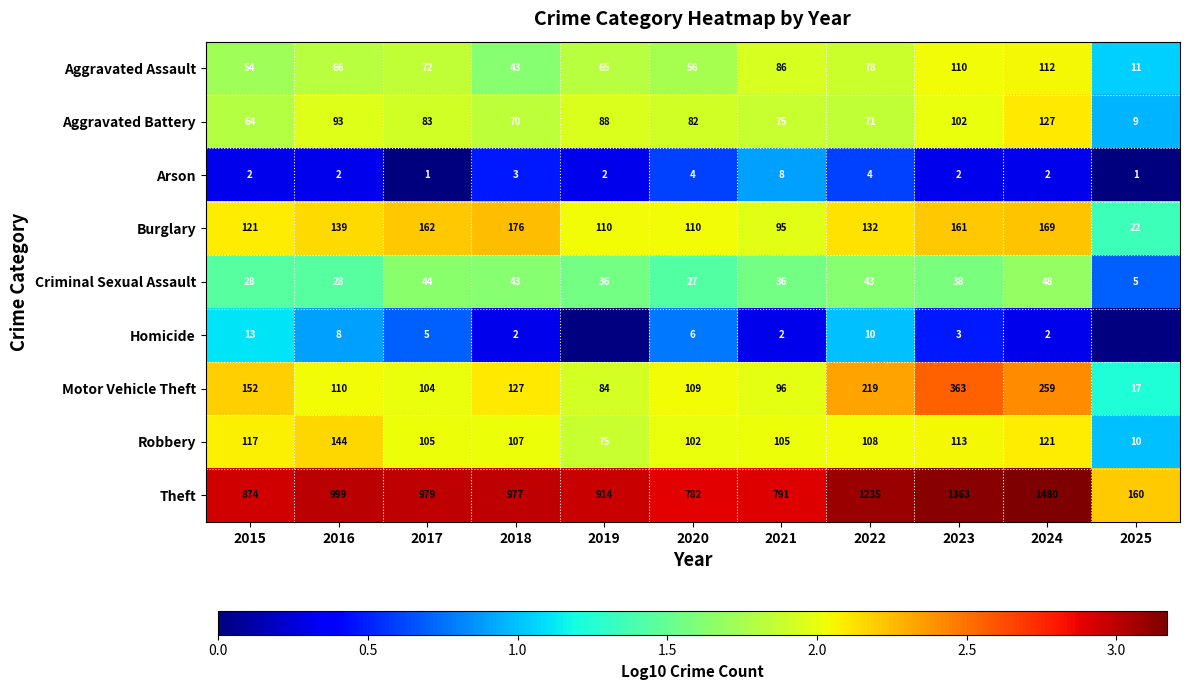

Rank the series at 2022 from highest to lowest value.

Theft, Motor Vehicle Theft, Burglary, Robbery, Aggravated Assault, Aggravated Battery, Criminal Sexual Assault, Homicide, Arson